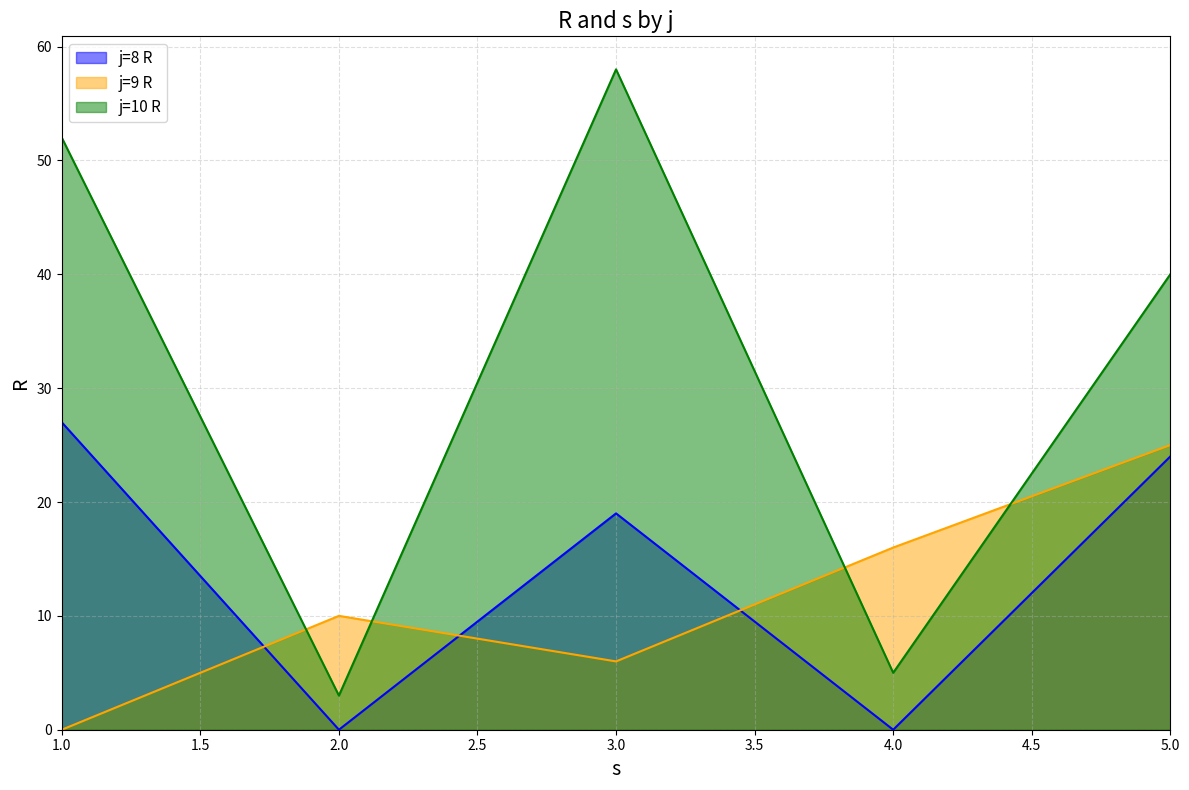

At how many categories does at least one series exceed 45?

2